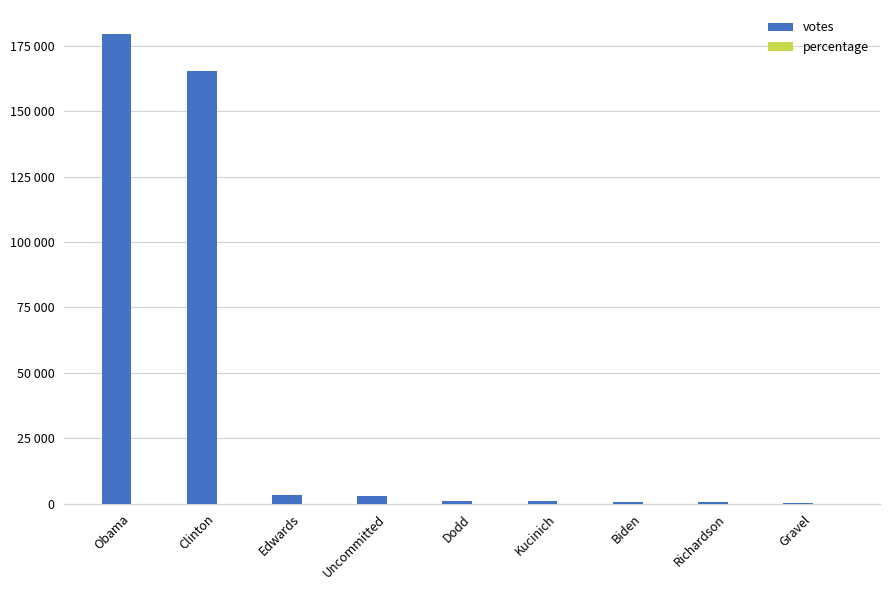

Reading right to left, what are all the values shown in this chart?

votes: Gravel=275.0	Richardson=436.0	Biden=440.0	Kucinich=846.0	Dodd=912.0	Uncommitted=3038.0	Edwards=3424.0	Clinton=165426.0	Obama=179742.0
percentage: Gravel=0.1	Richardson=0.1	Biden=0.1	Kucinich=0.2	Dodd=0.3	Uncommitted=0.9	Edwards=1.0	Clinton=46.7	Obama=50.7